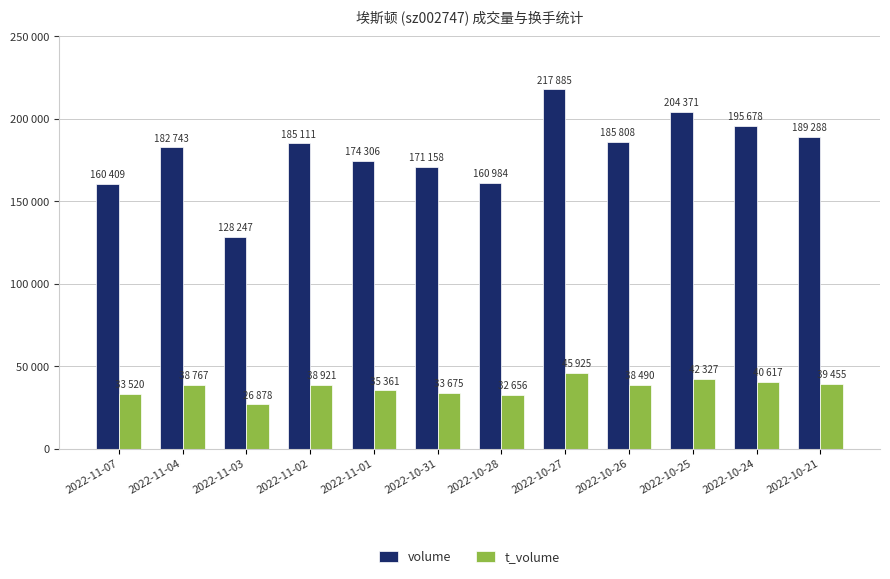

The volume series shows 185808 at 2022-10-26. True or false?

True